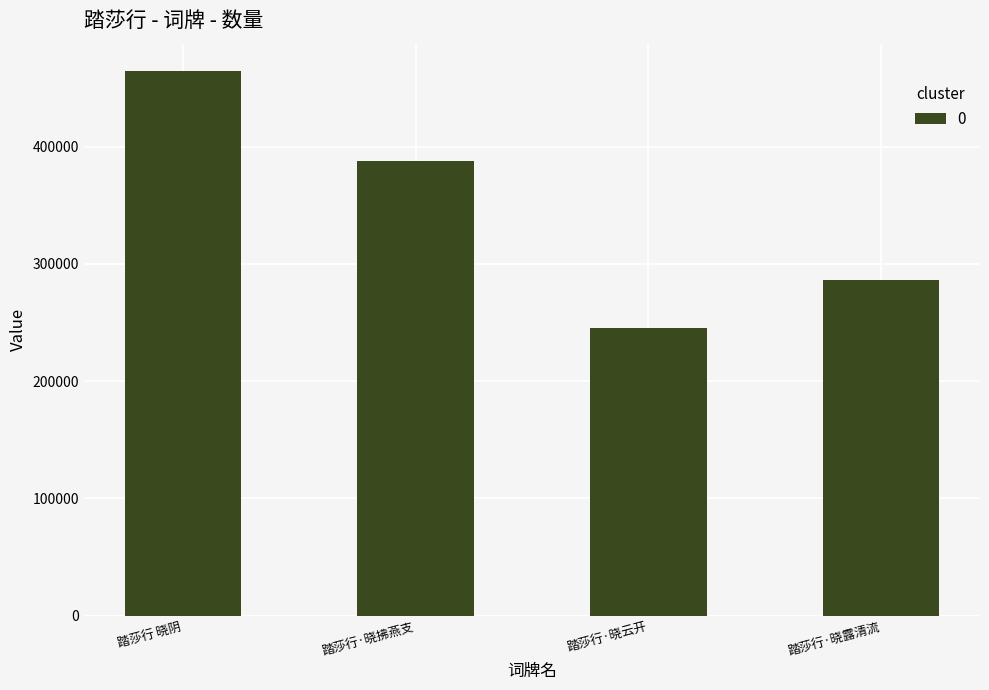

Does the chart contain stacked bars?

No